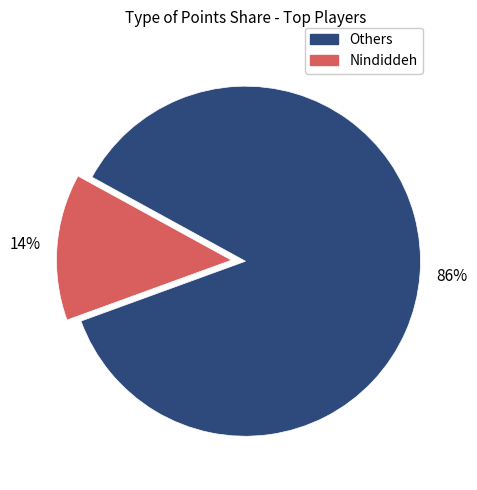

Is there any slice that represents more than half of the pie?

Yes